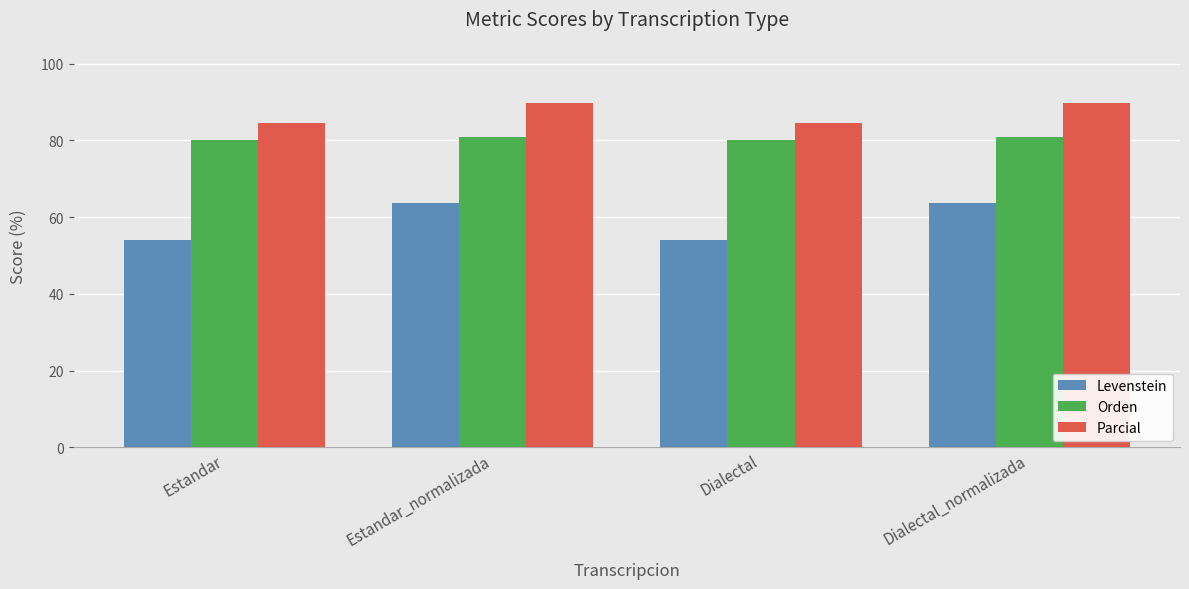

What is the difference between the maximum and minimum values in the Orden series?

0.9